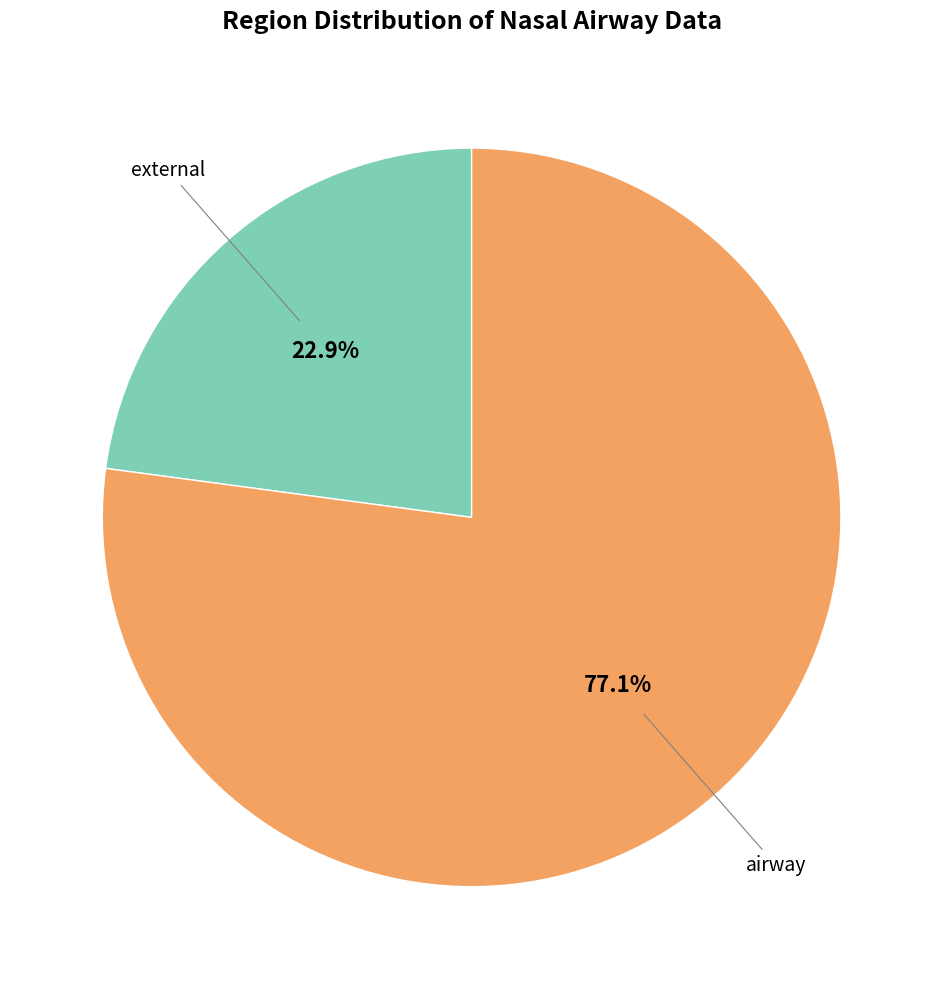

What is the largest slice in the pie chart?

airway